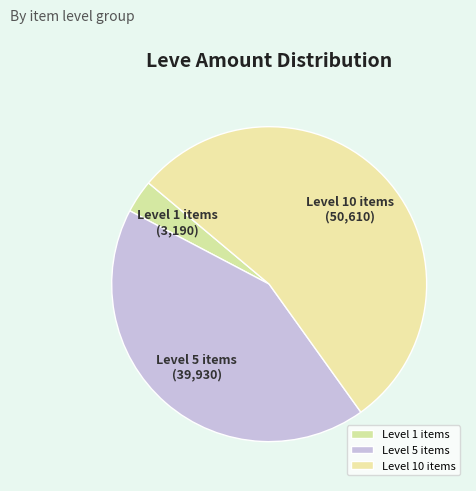

Rank the categories by value from highest to lowest.

Level 10 items, Level 5 items, Level 1 items